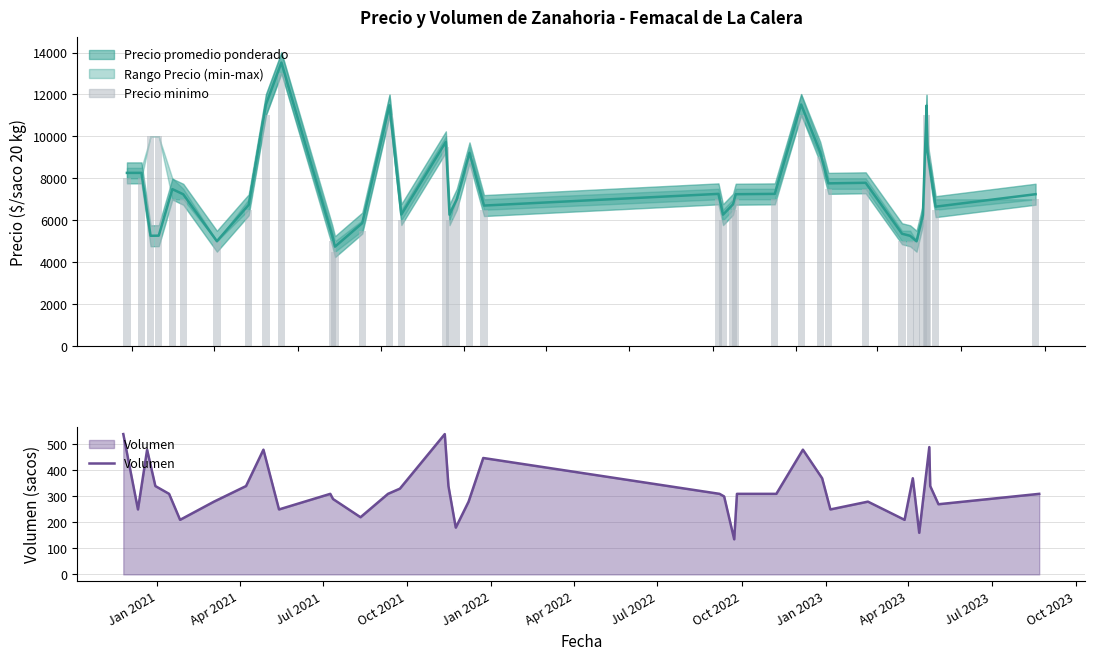

Is the value of Precio minimo at 18 greater than the value of Volumen at 23?

Yes